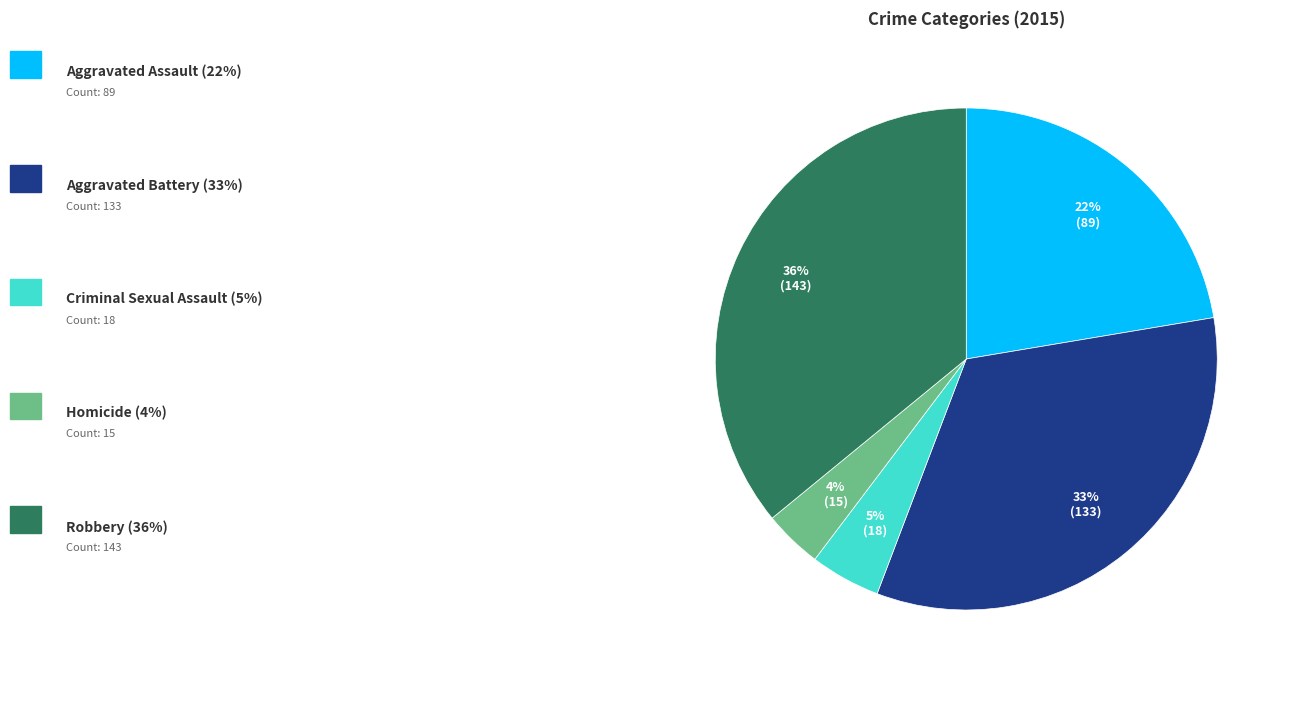

To the nearest percent, what is the difference between the largest and smallest slice percentages?

32%